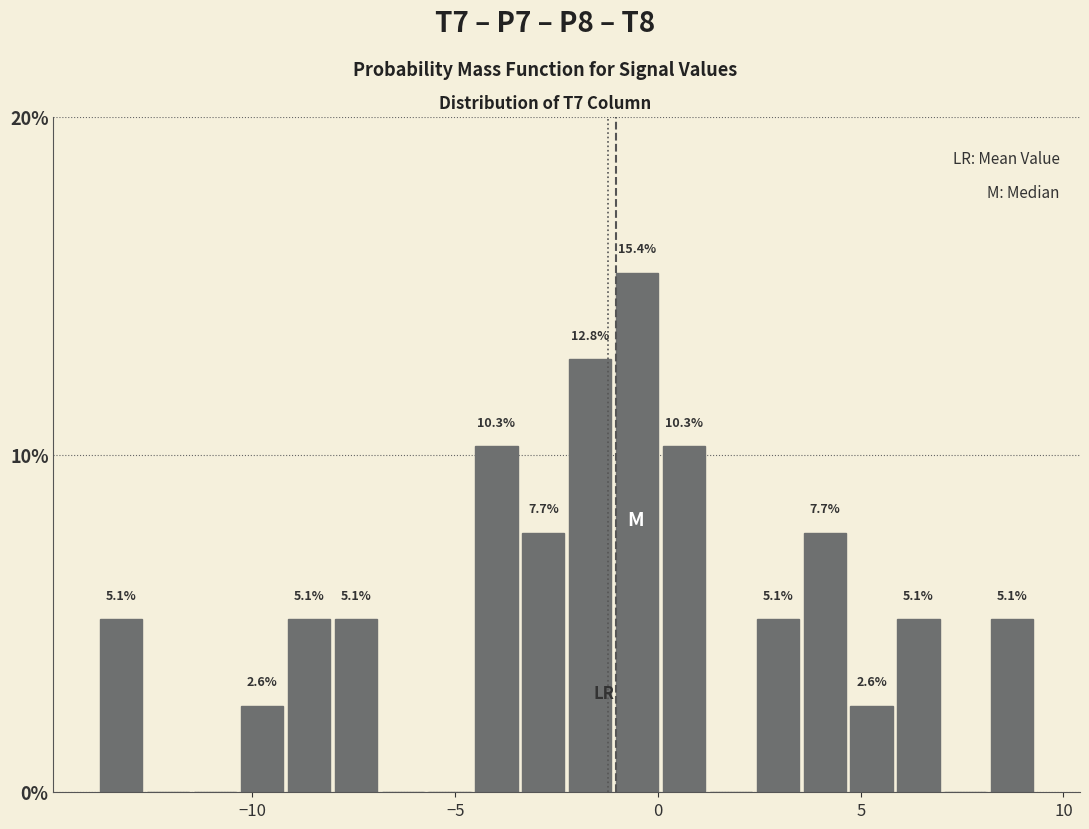

Around what value on the x-axis is the tallest bar? Give the approximate position of its centre, as read against the axis.

-0.5